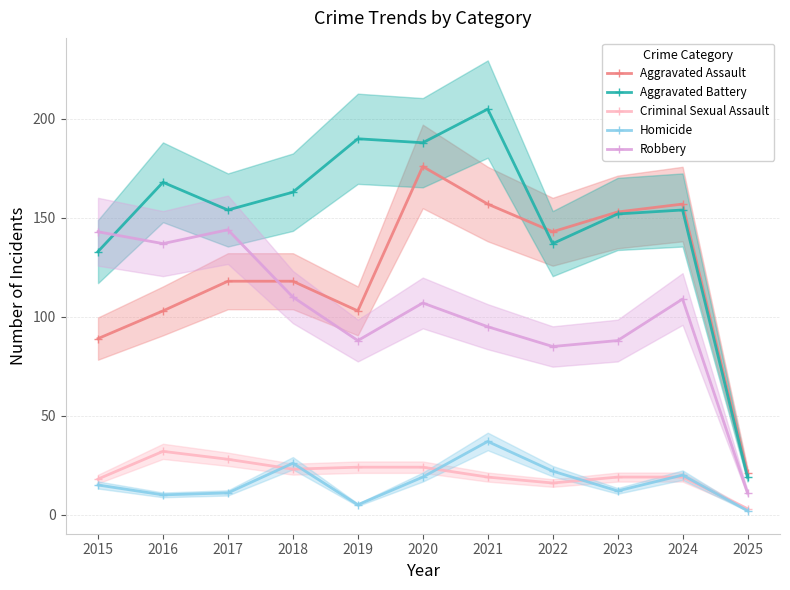

At which category does Robbery reach its first local valley?

2016